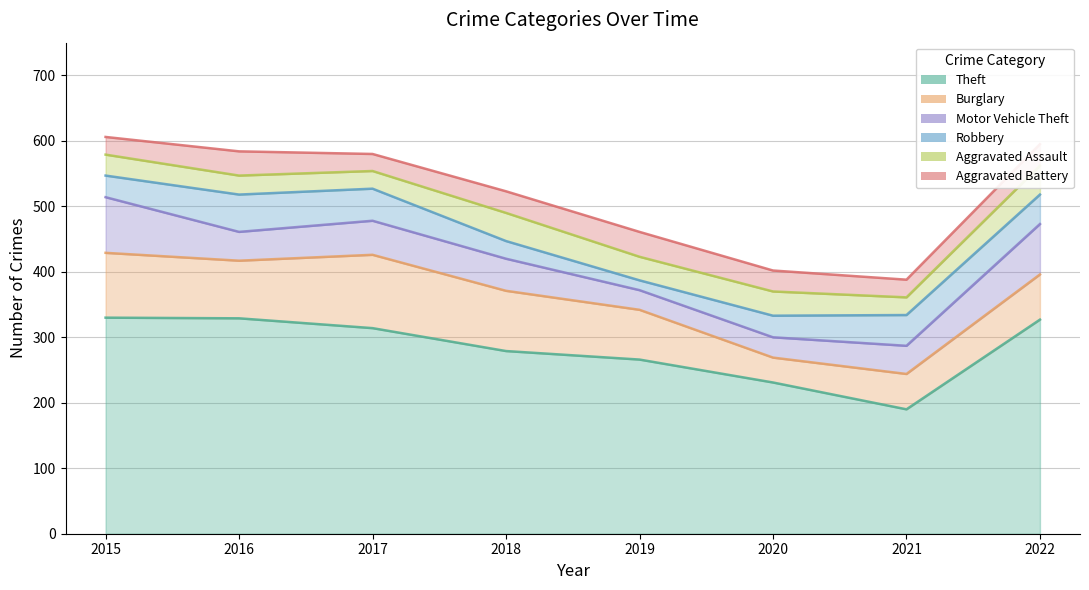

What is the value of the Aggravated Assault point at the 4th from the left?

43